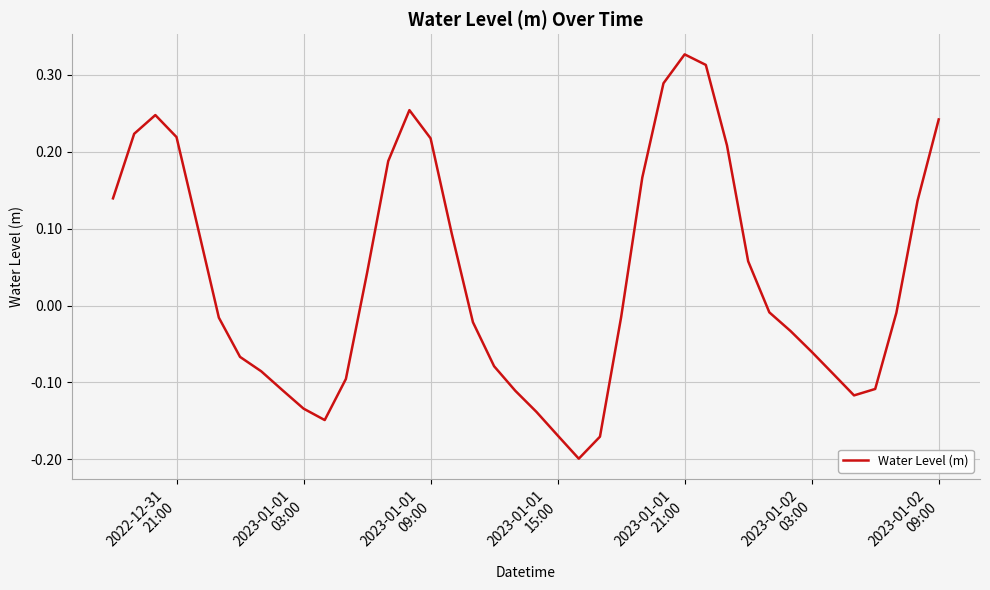

Reading right to left, list all the values displayed in this chart.

0.2	0.1	-0.0	-0.1	-0.1	-0.1	-0.1	-0.0	-0.0	0.1	0.2	0.3	0.3	0.3	0.2	-0.0	-0.2	-0.2	-0.2	-0.1	-0.1	-0.1	-0.0	0.1	0.2	0.3	0.2	0.0	-0.1	-0.1	-0.1	-0.1	-0.1	-0.1	-0.0	0.1	0.2	0.2	0.2	0.1